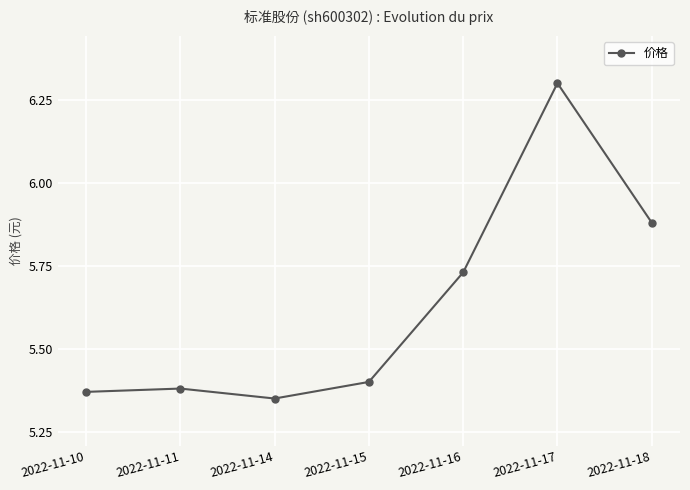

Which label corresponds to the largest value in the chart?

2022-11-17